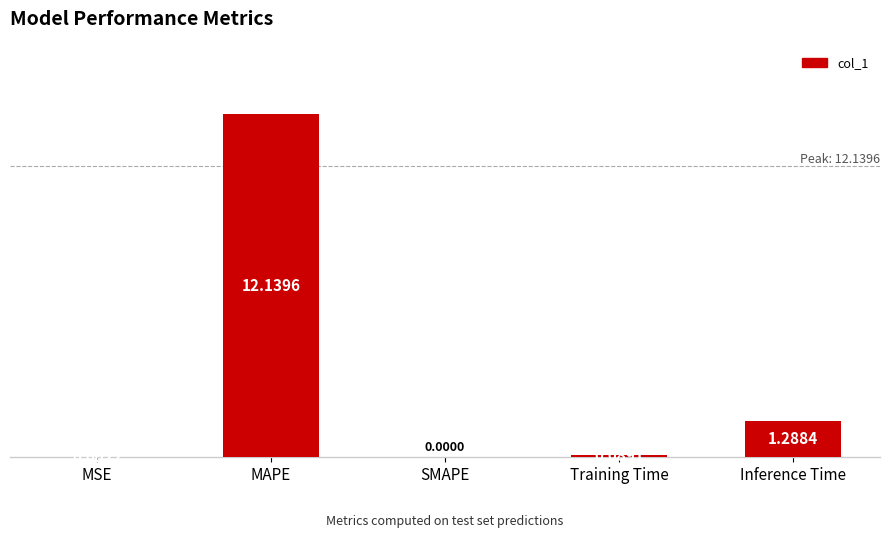

Which label corresponds to the largest value in the chart?

MAPE